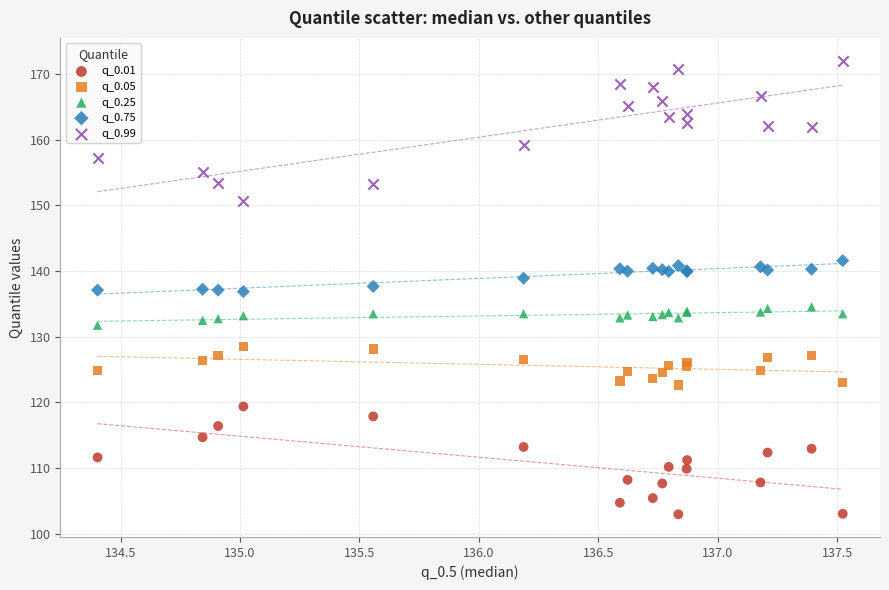

What is the X range (max minus min) for the scatter plot?

3.1